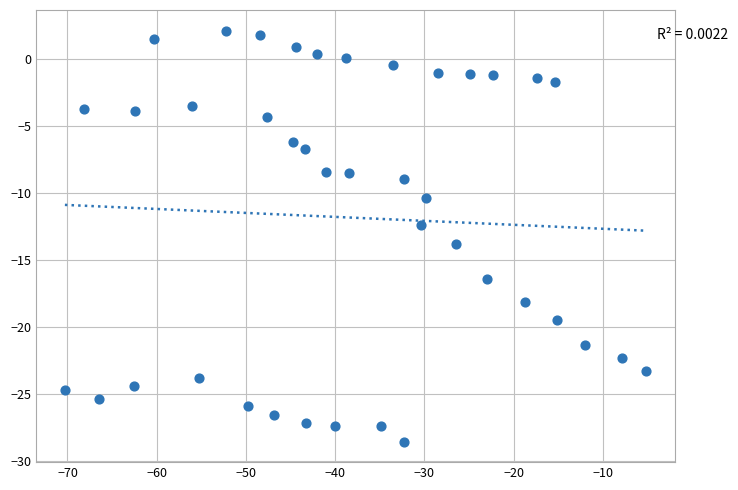

What is the range of X values (max minus min)?

65.1